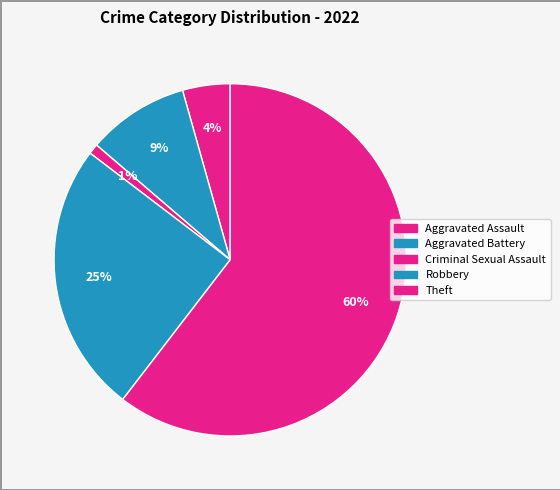

To the nearest percent, what portion does Robbery represent?

25%